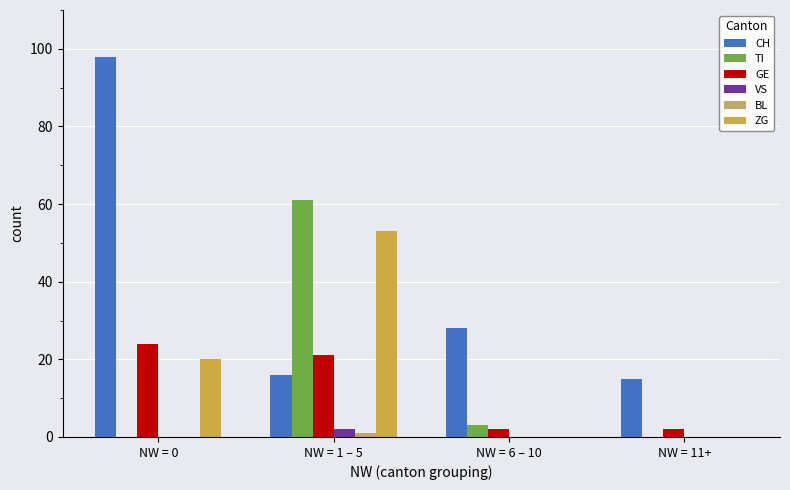

What is the sum of the CH values at NW = 1 – 5 and NW = 6 – 10?

44